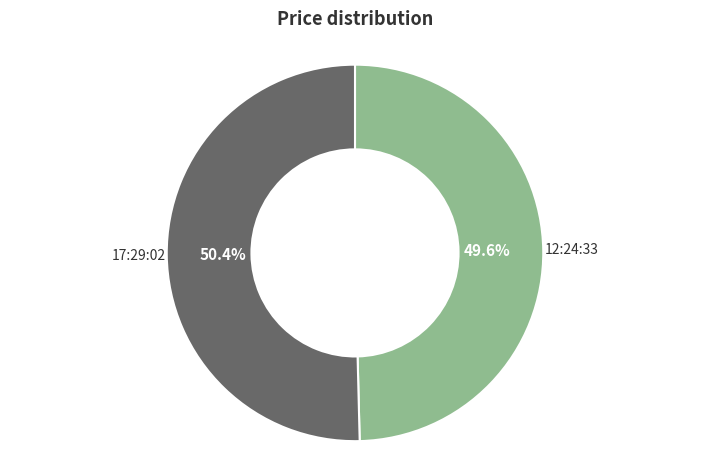

Between 17:29:02 and 12:24:33, which is larger?

17:29:02